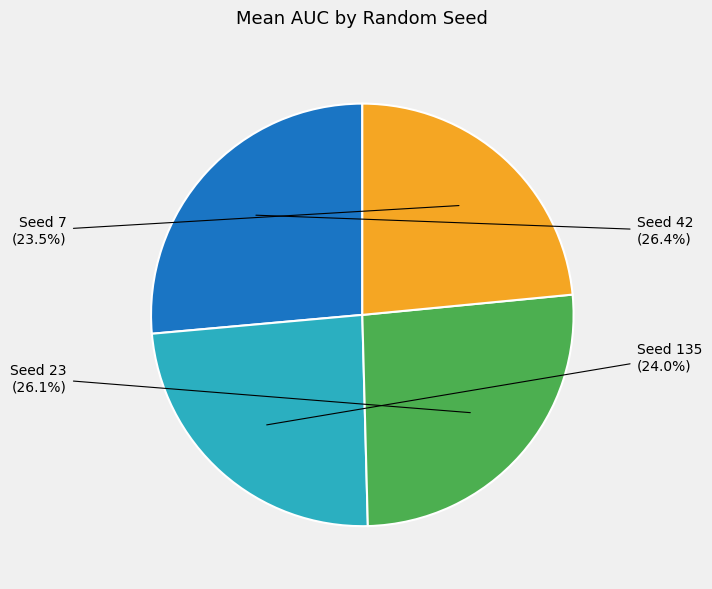

Does any single category account for the majority?

No